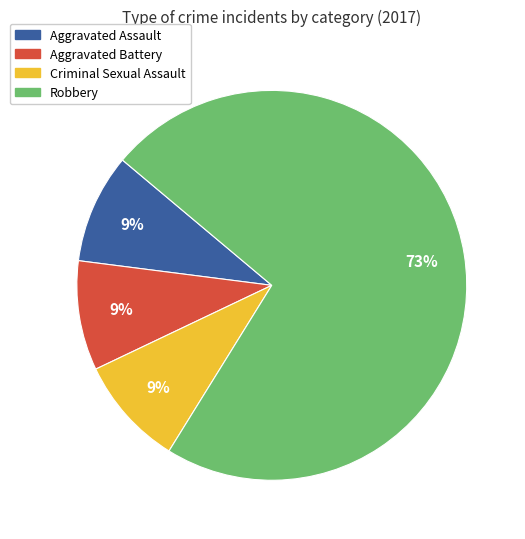

Between Robbery and Aggravated Battery, which is larger?

Robbery